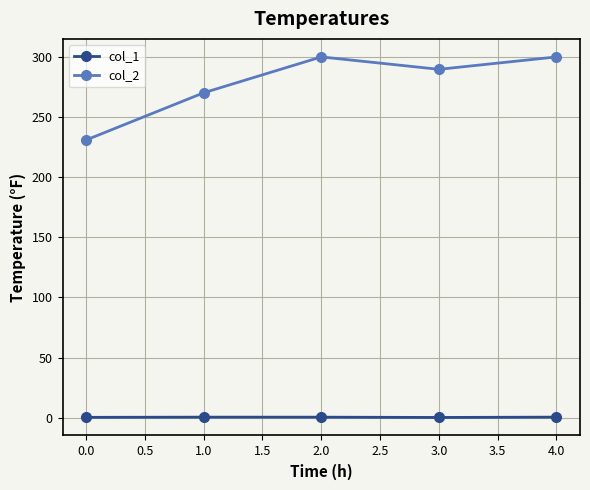

What is the label of the 5th point from the right?

0.0